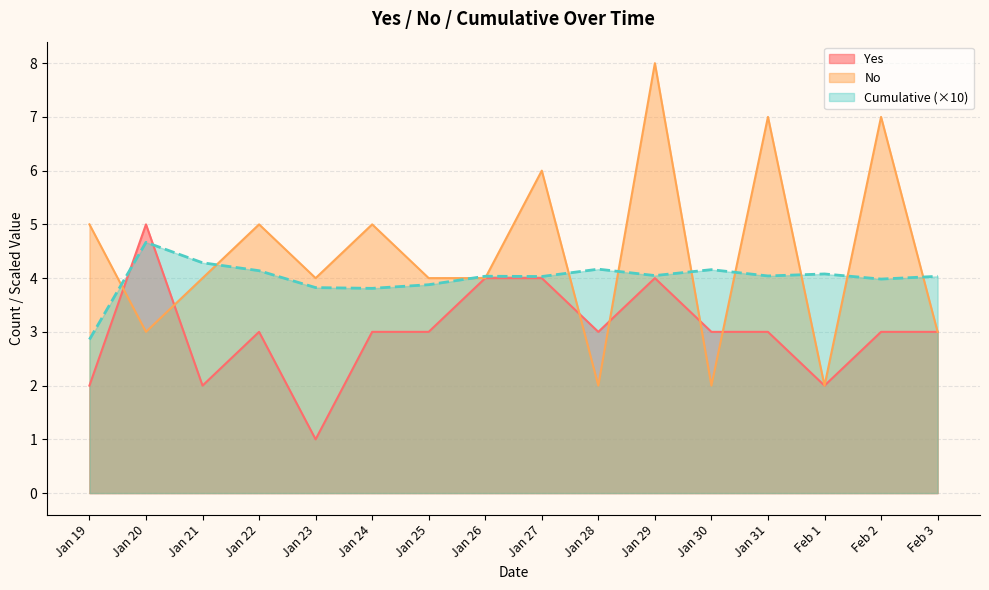

True or false: No has a value of 4.4 at Jan 20.

False